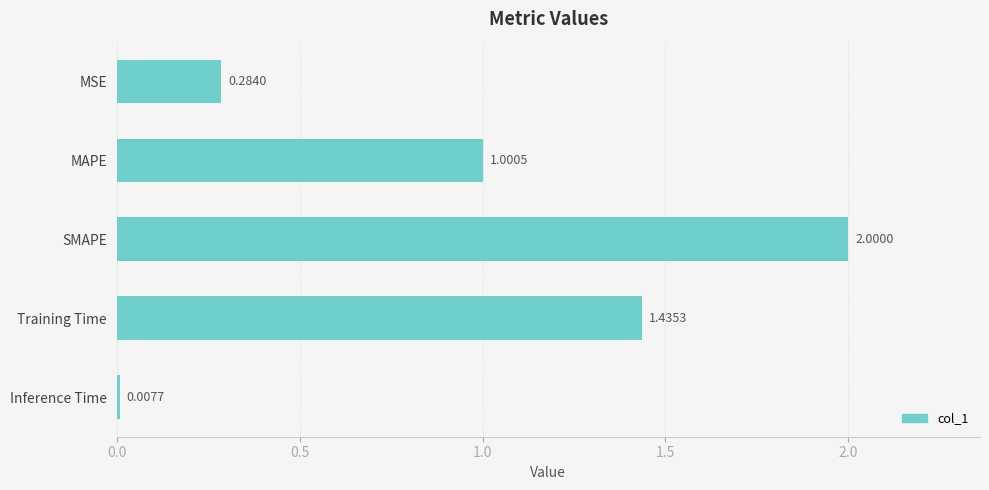

Does the chart contain stacked bars?

No